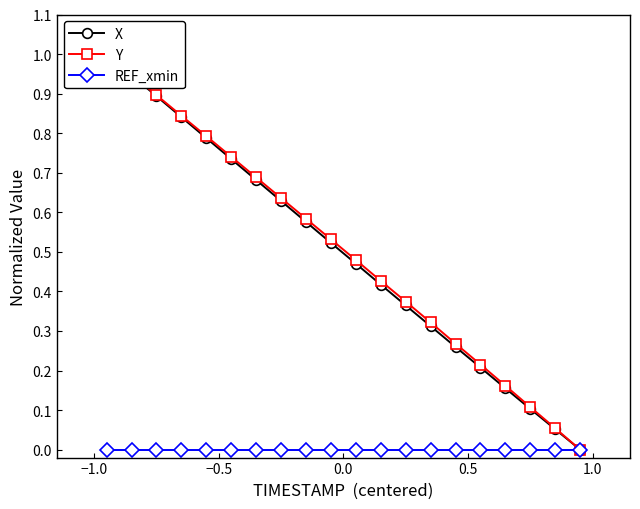

Does the chart display data point markers on the line(s)?

Yes